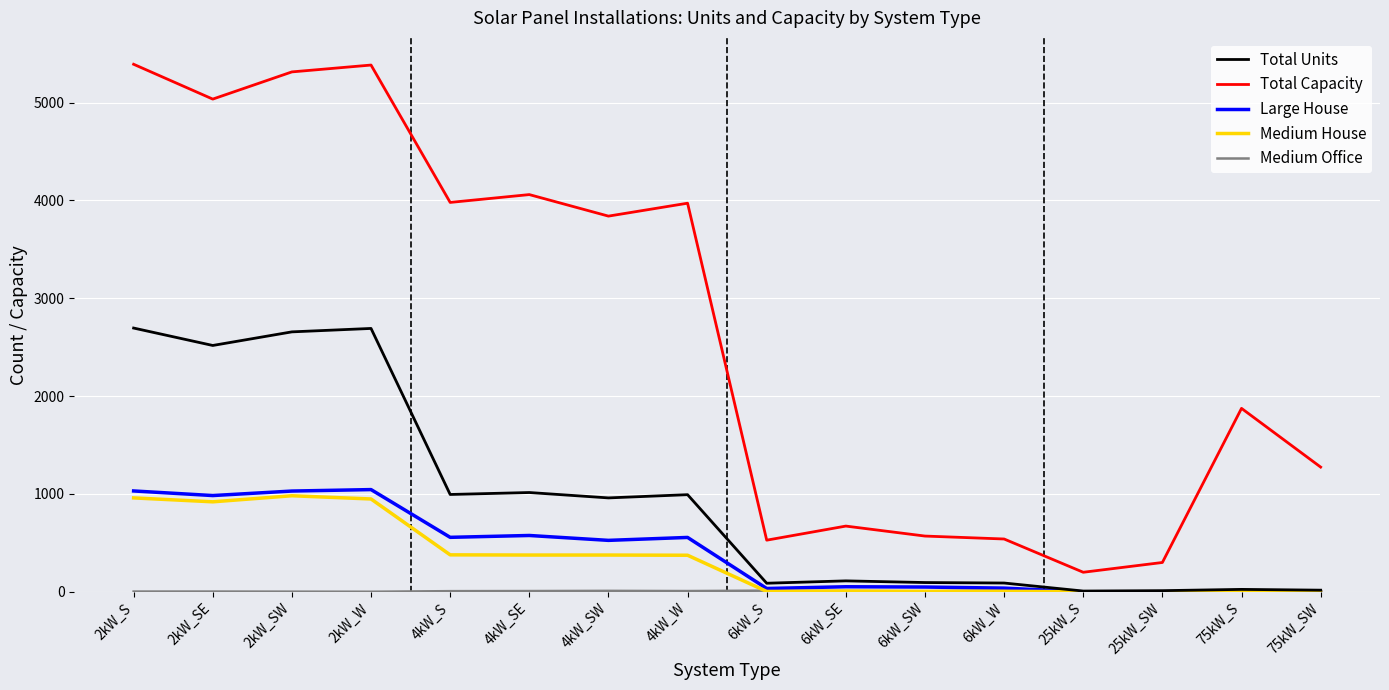

Which series has the largest total across all categories?

Total Capacity